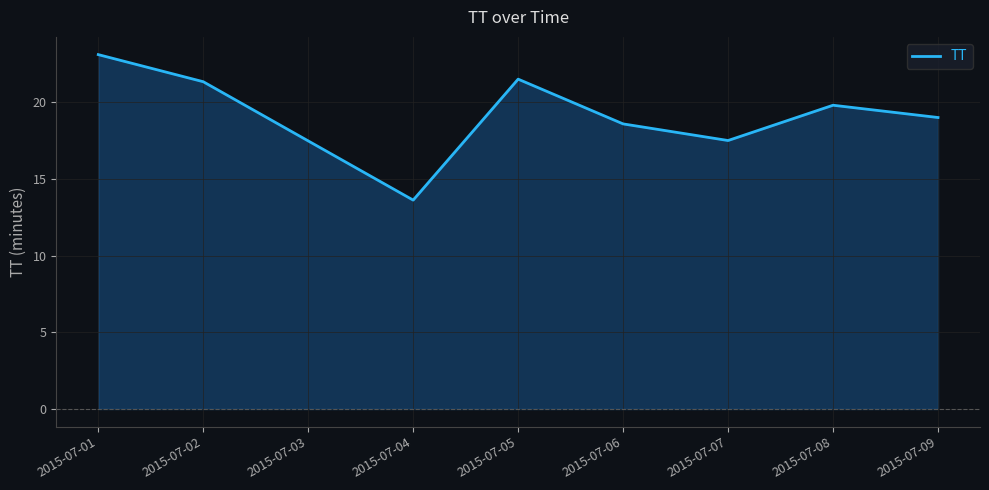

What is the difference between the values at 2015-07-04 and 2015-07-01?

9.5